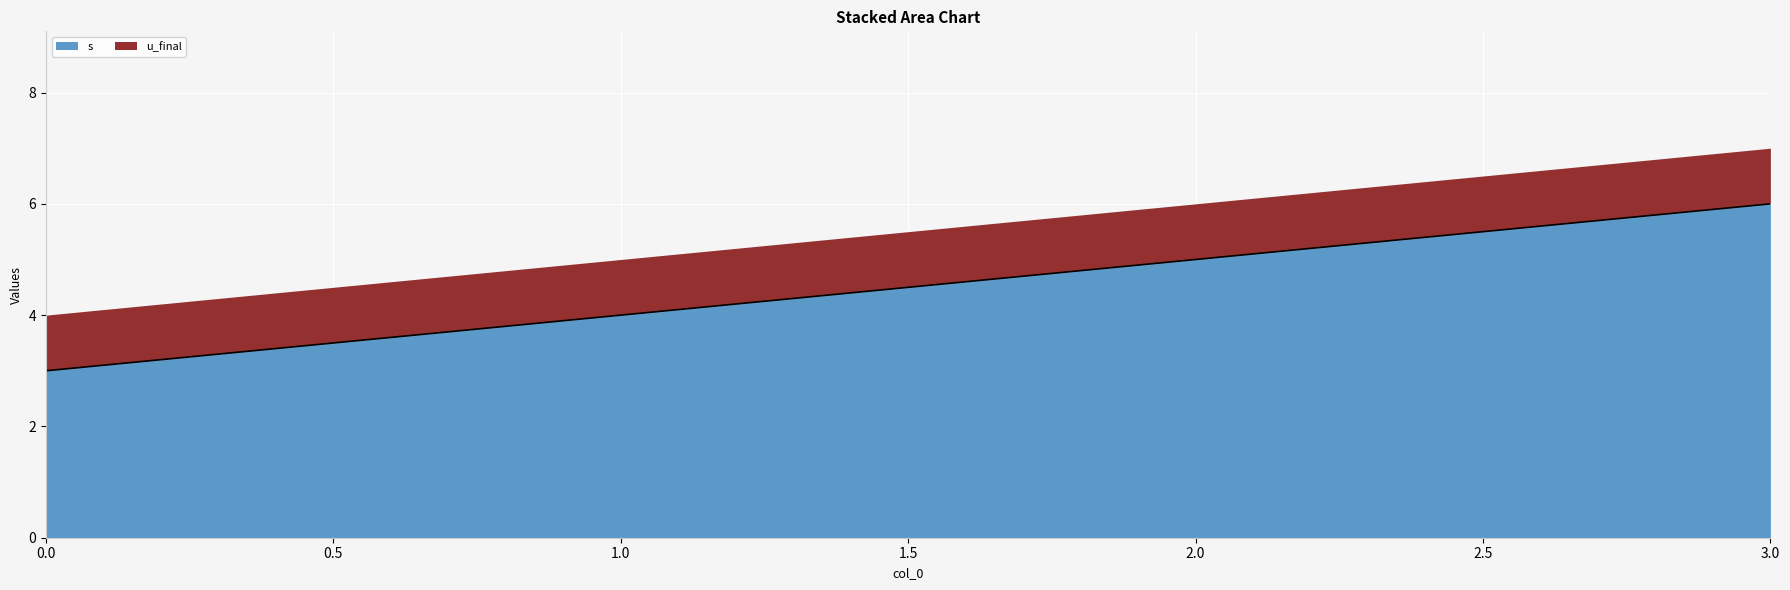

What is the ratio of the value at 3 to the value at 0?

2.0